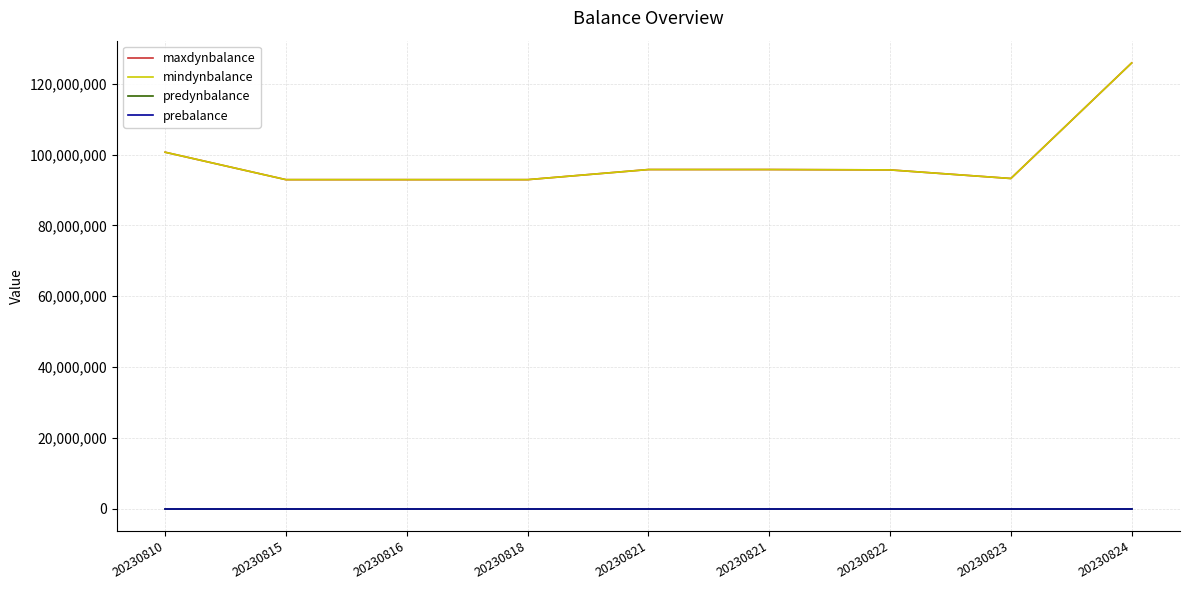

Is the value of predynbalance at 20230824 greater than the value of prebalance at 20230810?

No